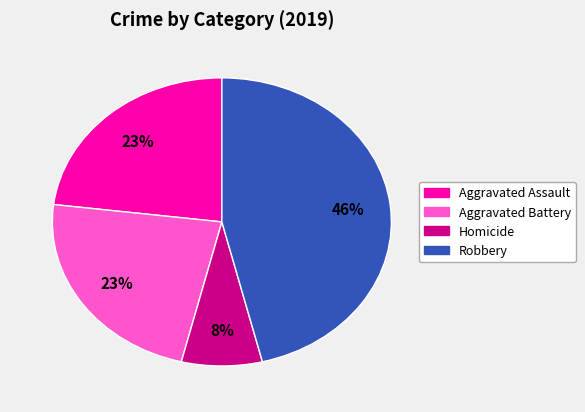

Does any single category account for the majority?

No